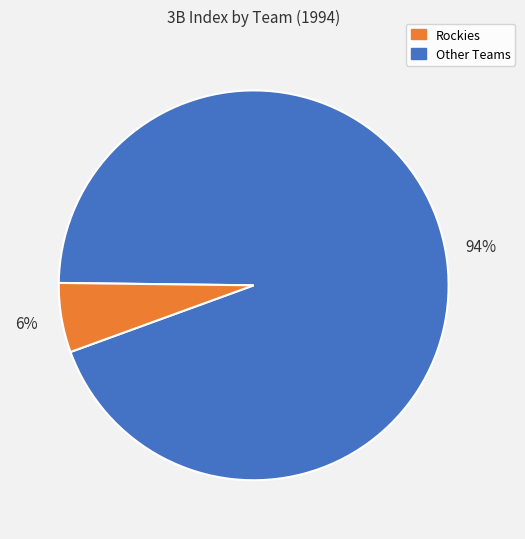

To the nearest percent, what is the difference between the largest and smallest slice percentages?

88%